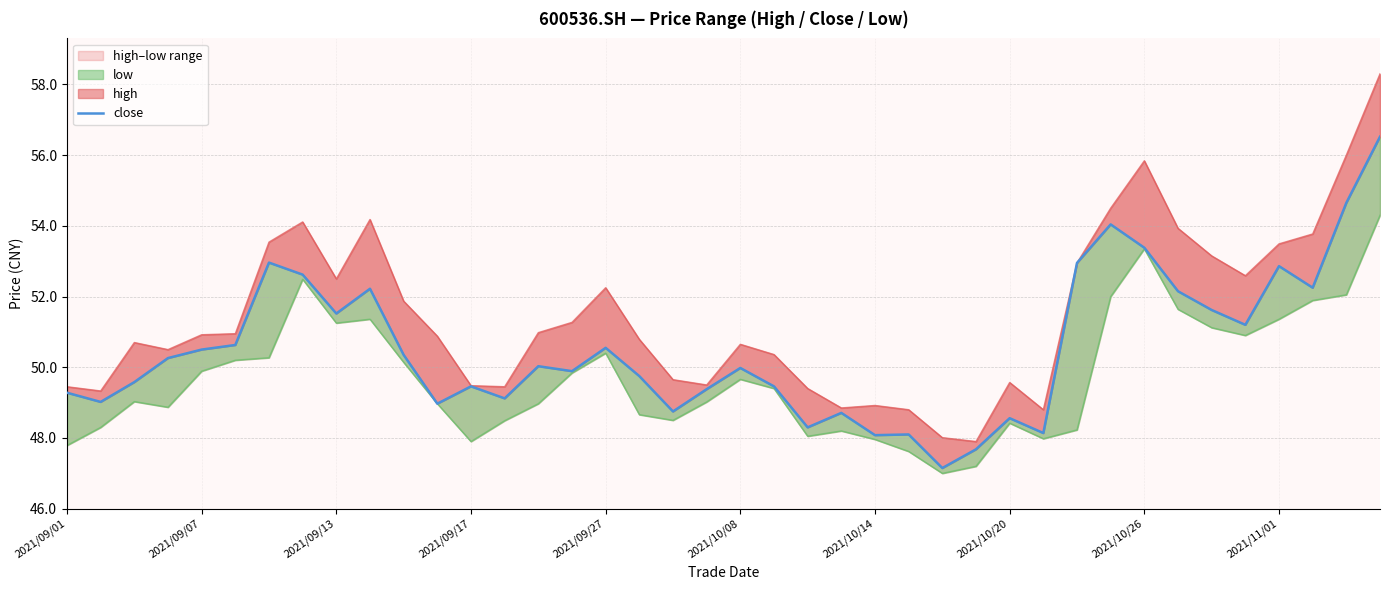

What is the average value?

50.5